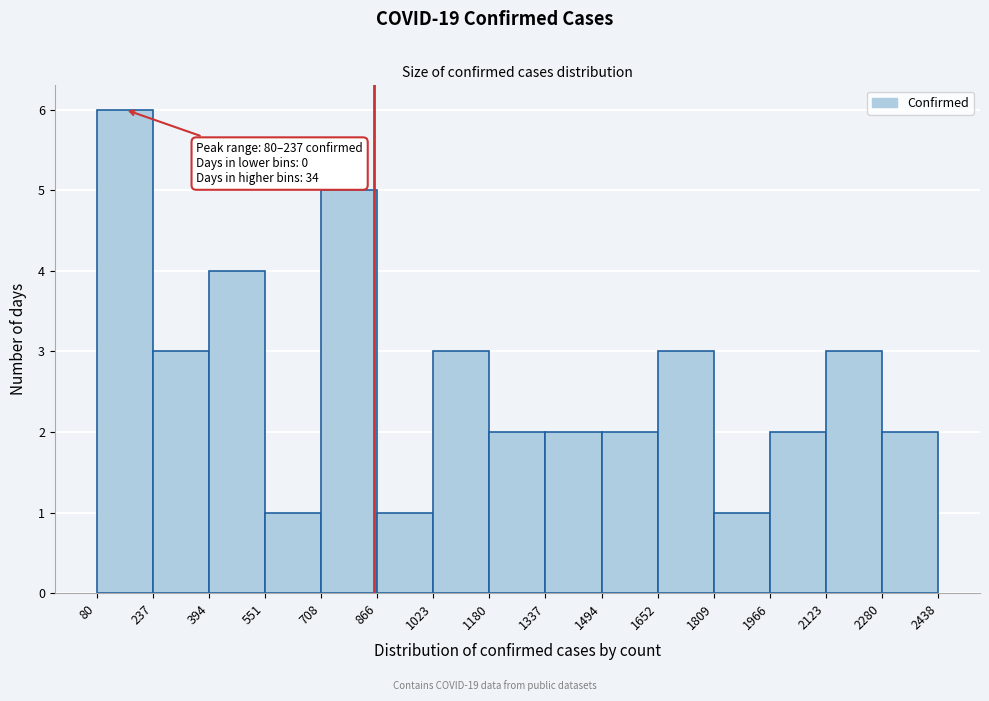

Over which range of the x-axis is the bar tallest?

80 to 237